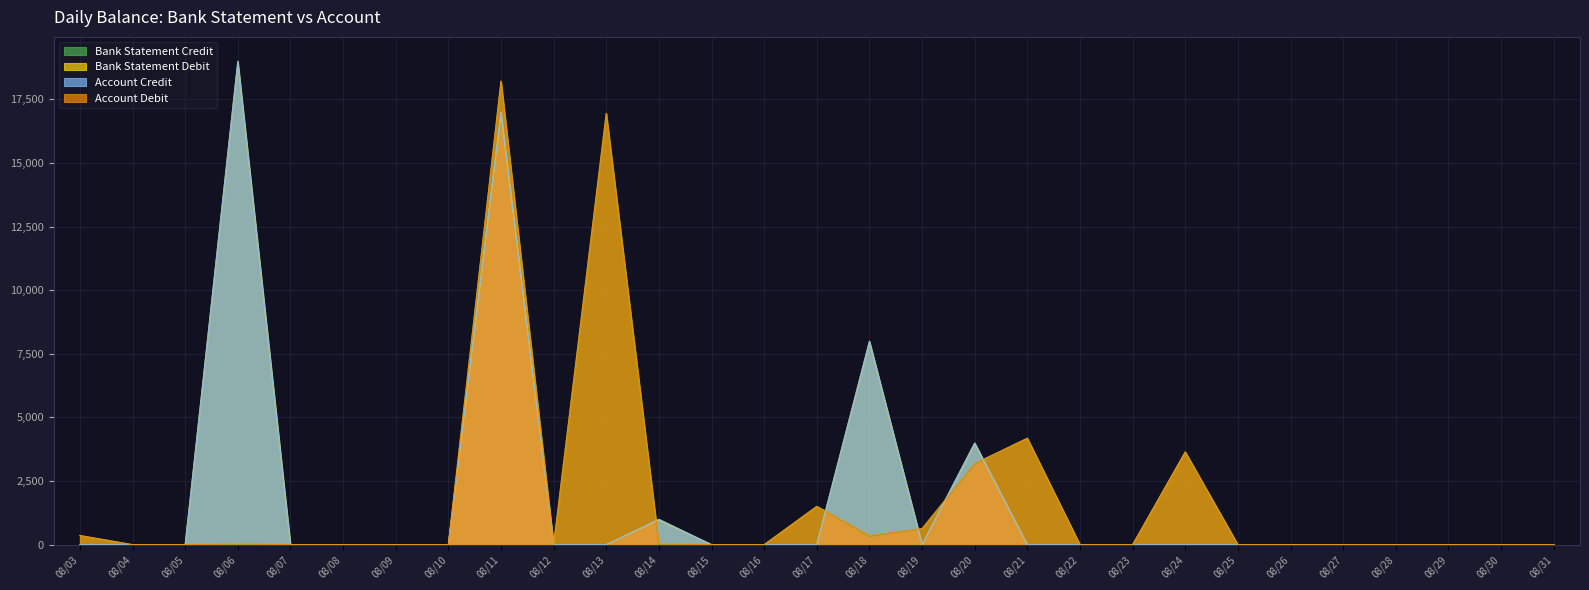

How many series are shown in this chart?

4